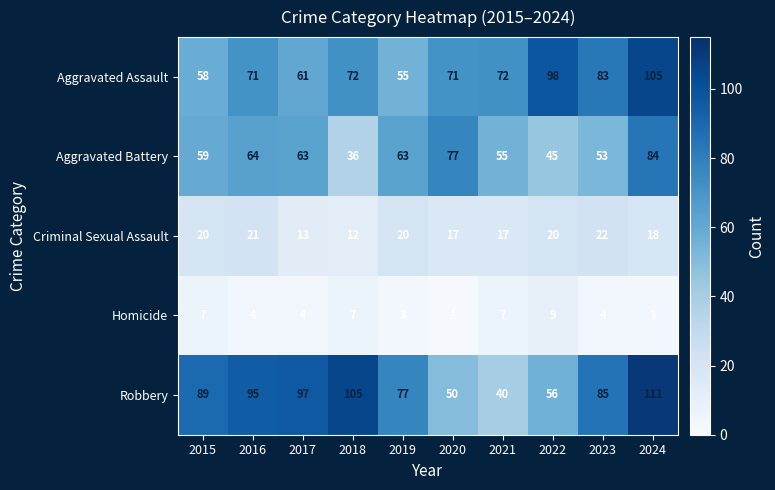

Which label corresponds to the largest value in the chart?

2024